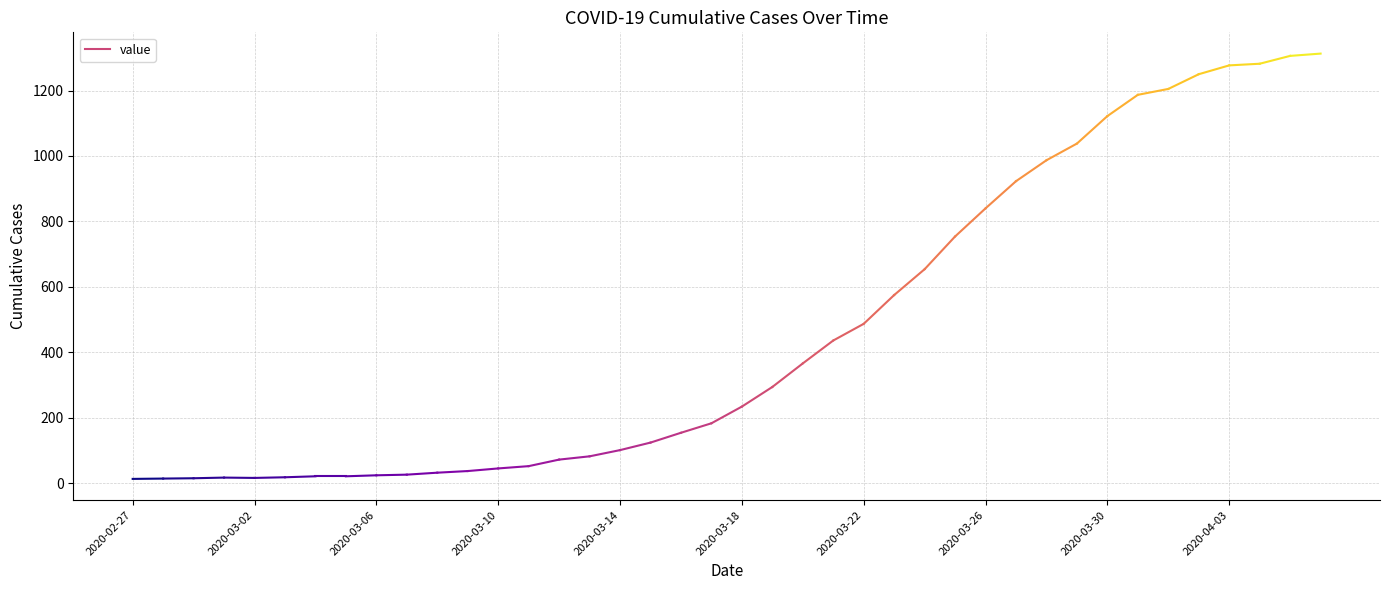

What is the smallest value displayed?

13